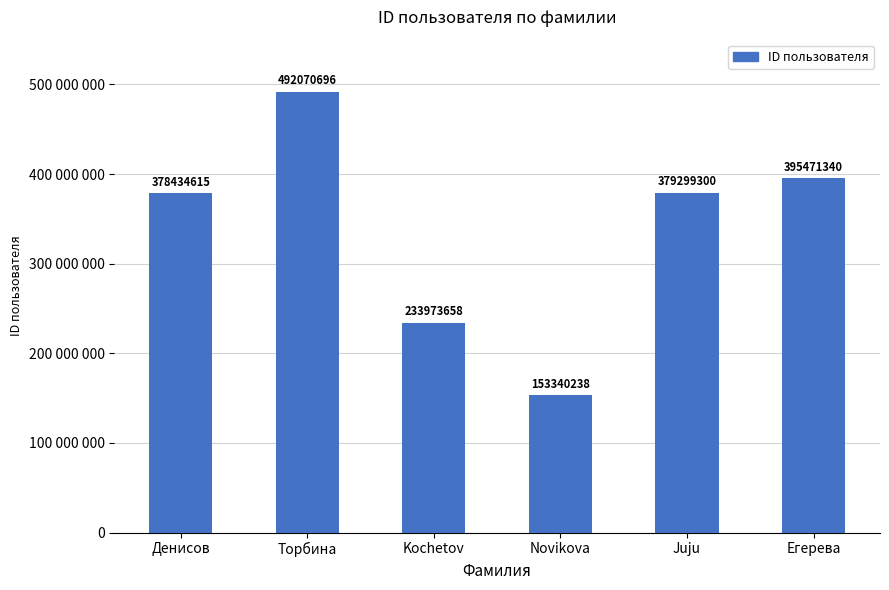

At which label is the value closest to 322705467?

Денисов